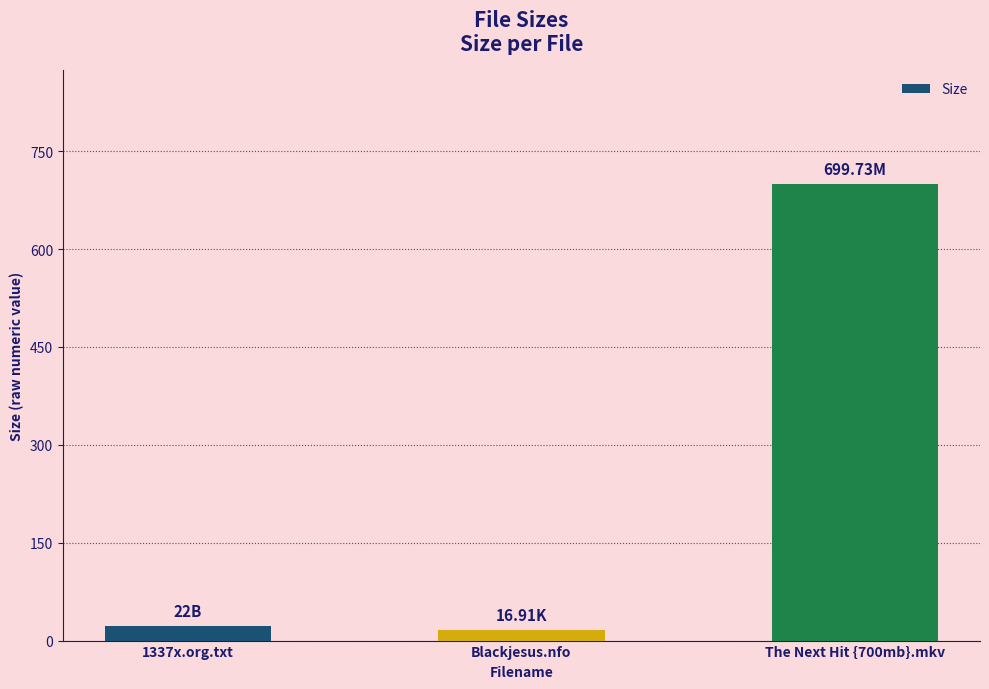

Where is the data nearest to the value 358?

1337x.org.txt